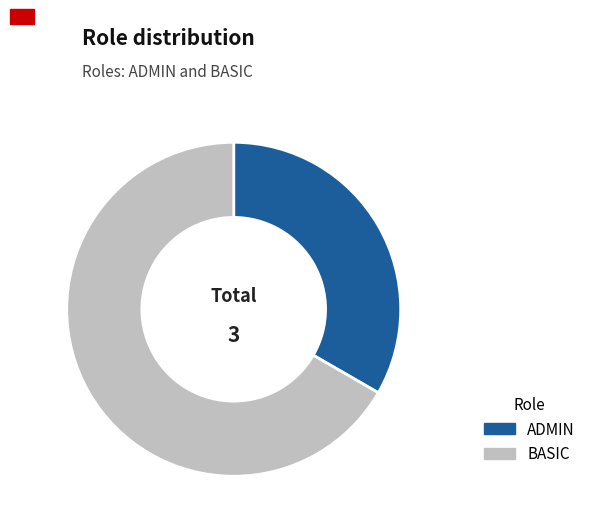

Rank the categories by value from highest to lowest.

BASIC, ADMIN